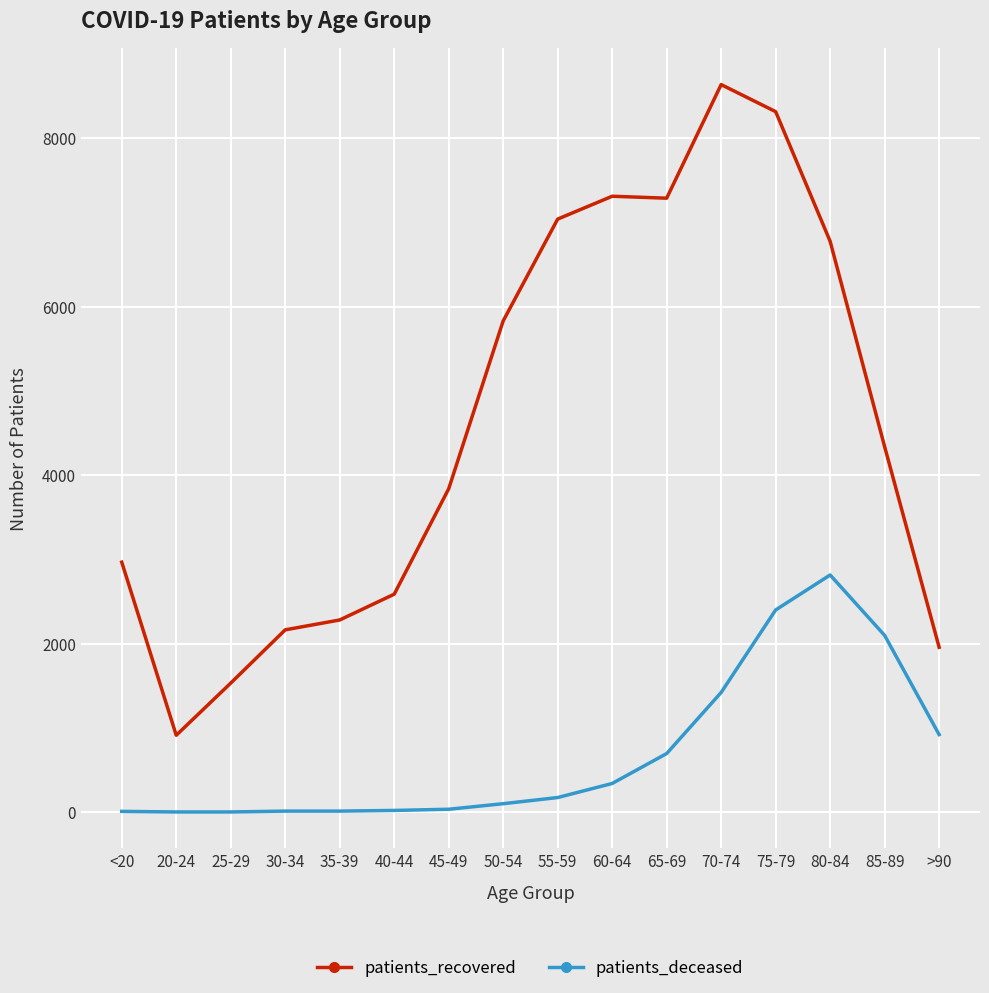

At how many categories does at least one series exceed 6407?

6